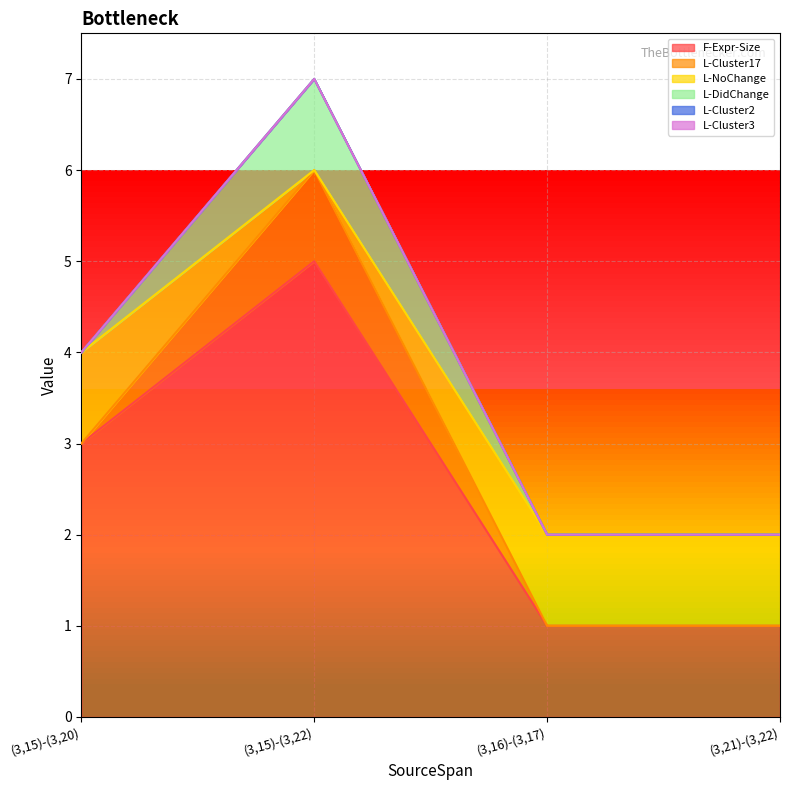

Does the chart display data point markers on the line(s)?

No